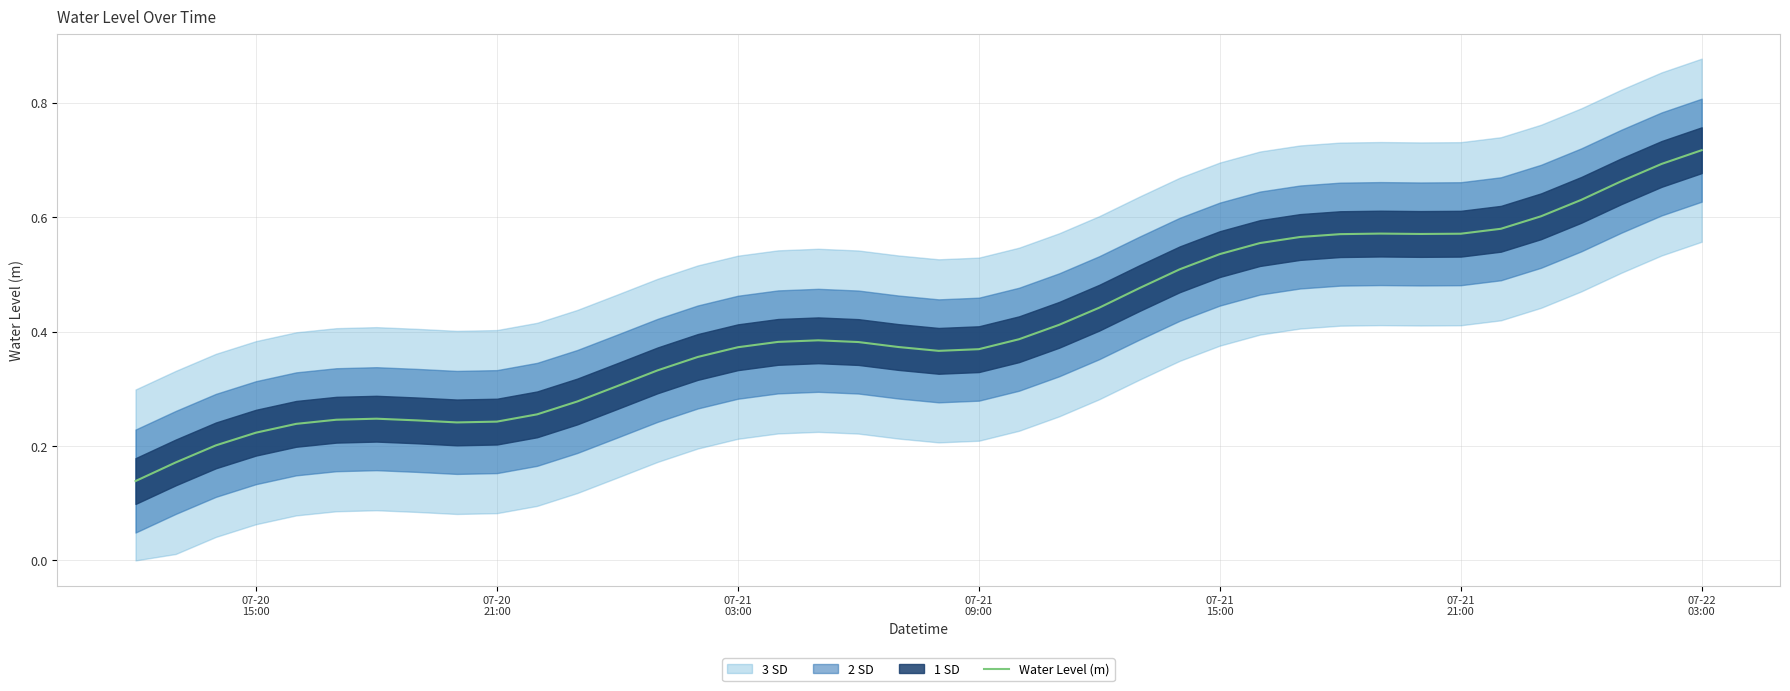

Reading left to right, what are all the values shown in this chart?

0.1	0.2	0.2	0.2	0.2	0.2	0.2	0.2	0.2	0.2	0.3	0.3	0.3	0.3	0.4	0.4	0.4	0.4	0.4	0.4	0.4	0.4	0.4	0.4	0.4	0.5	0.5	0.5	0.6	0.6	0.6	0.6	0.6	0.6	0.6	0.6	0.6	0.7	0.7	0.7